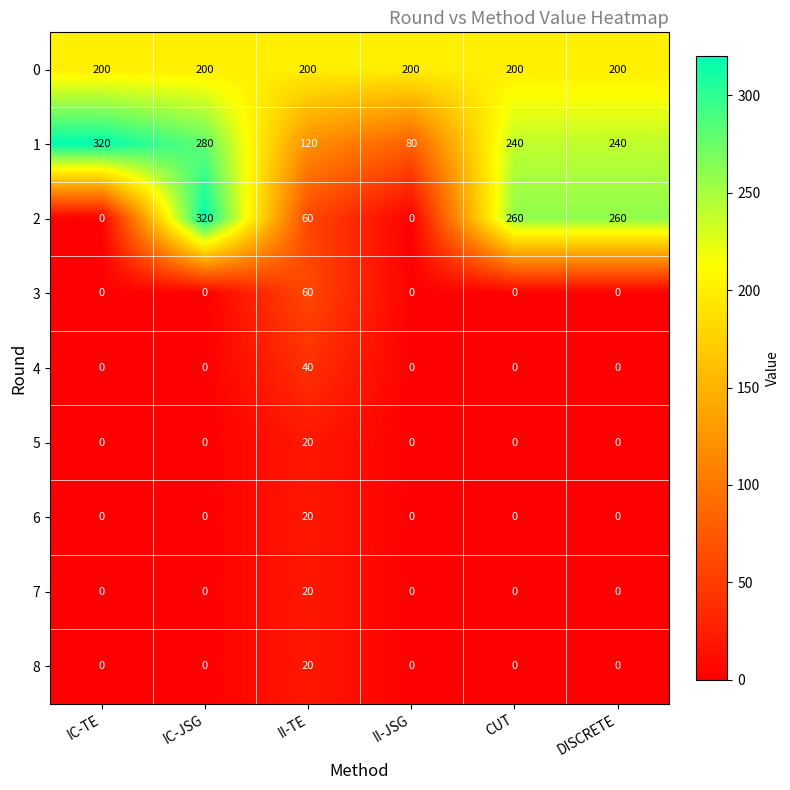

The value of 2 at II-TE is 102. True or false?

False